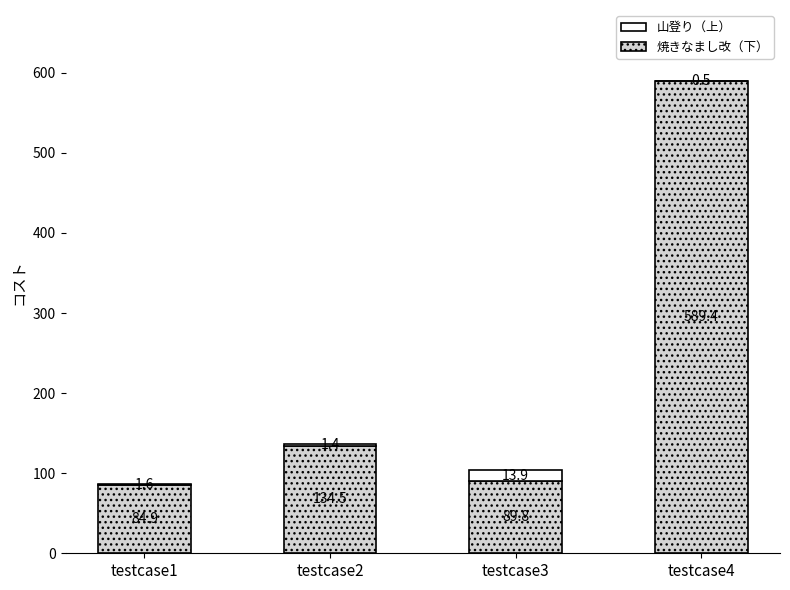

True or false: 焼きなまし改（下） has a value of 179.4 at testcase2.

False